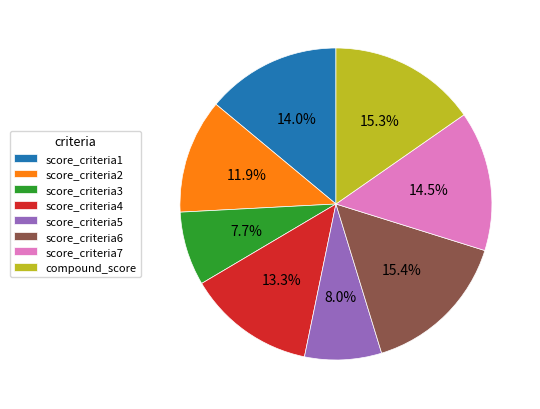

Between score_criteria5 and score_criteria2, which is larger?

score_criteria2